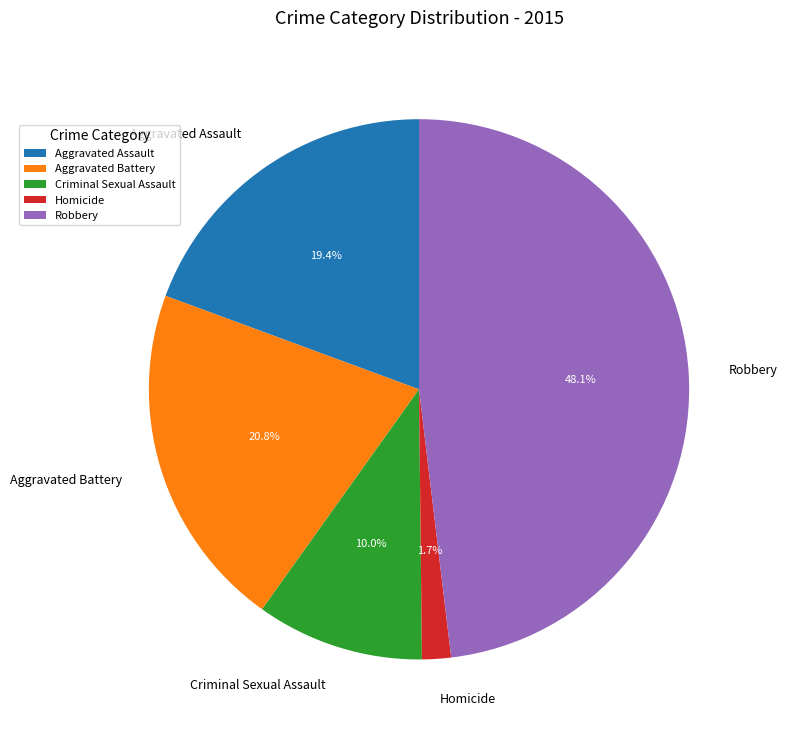

Count the number of slices in the pie.

5